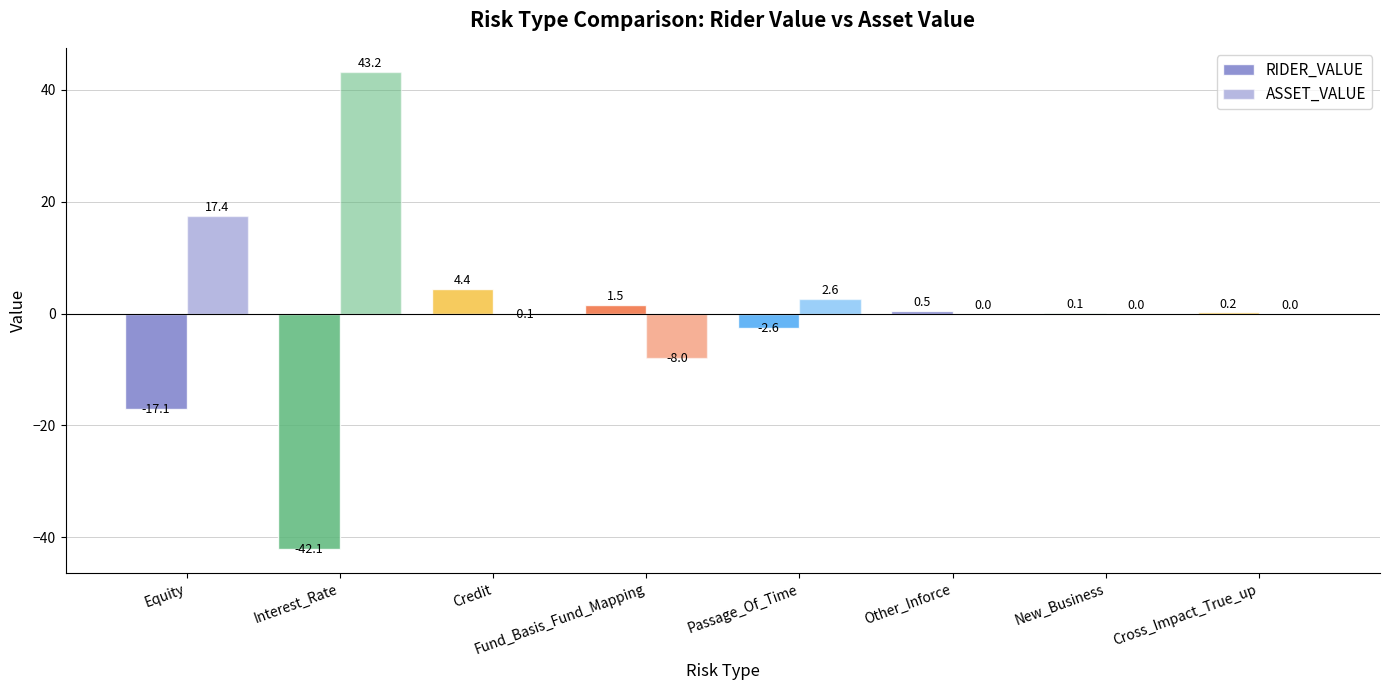

Which category has the lowest value in the RIDER_VALUE series?

Interest_Rate